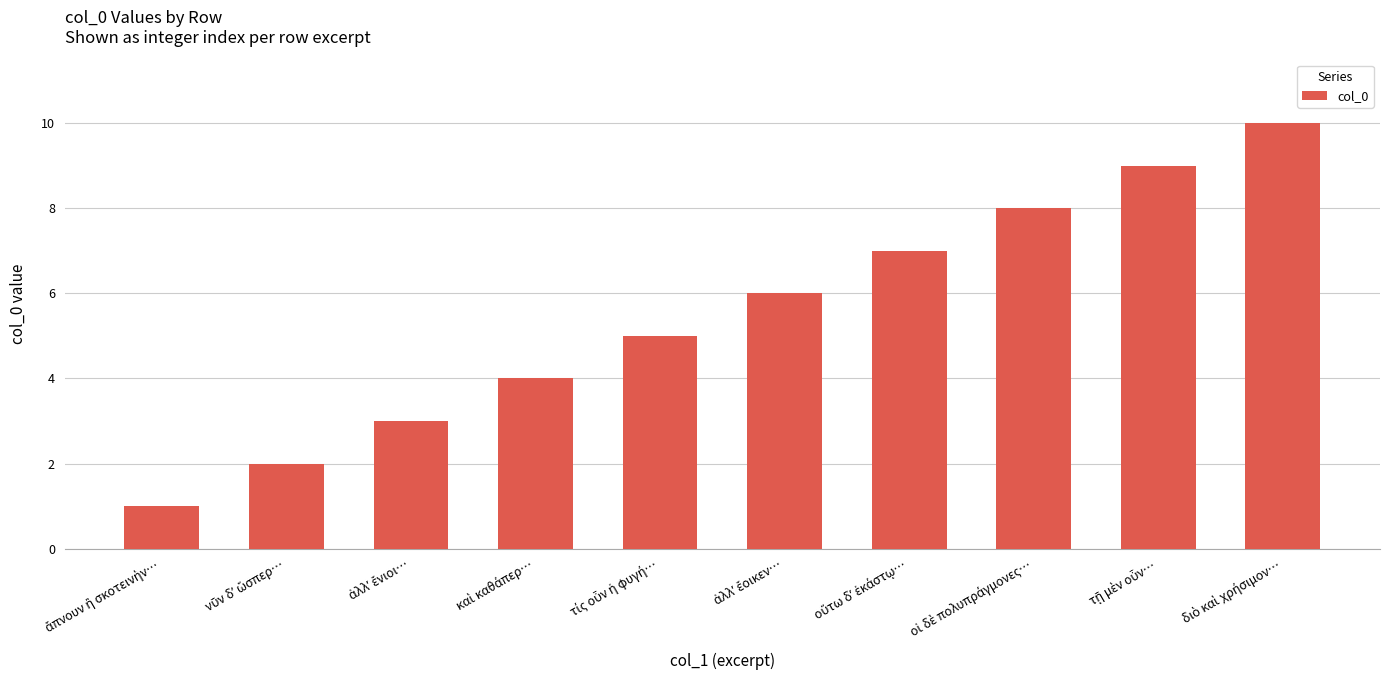

How many values are between 3 and 8?

6